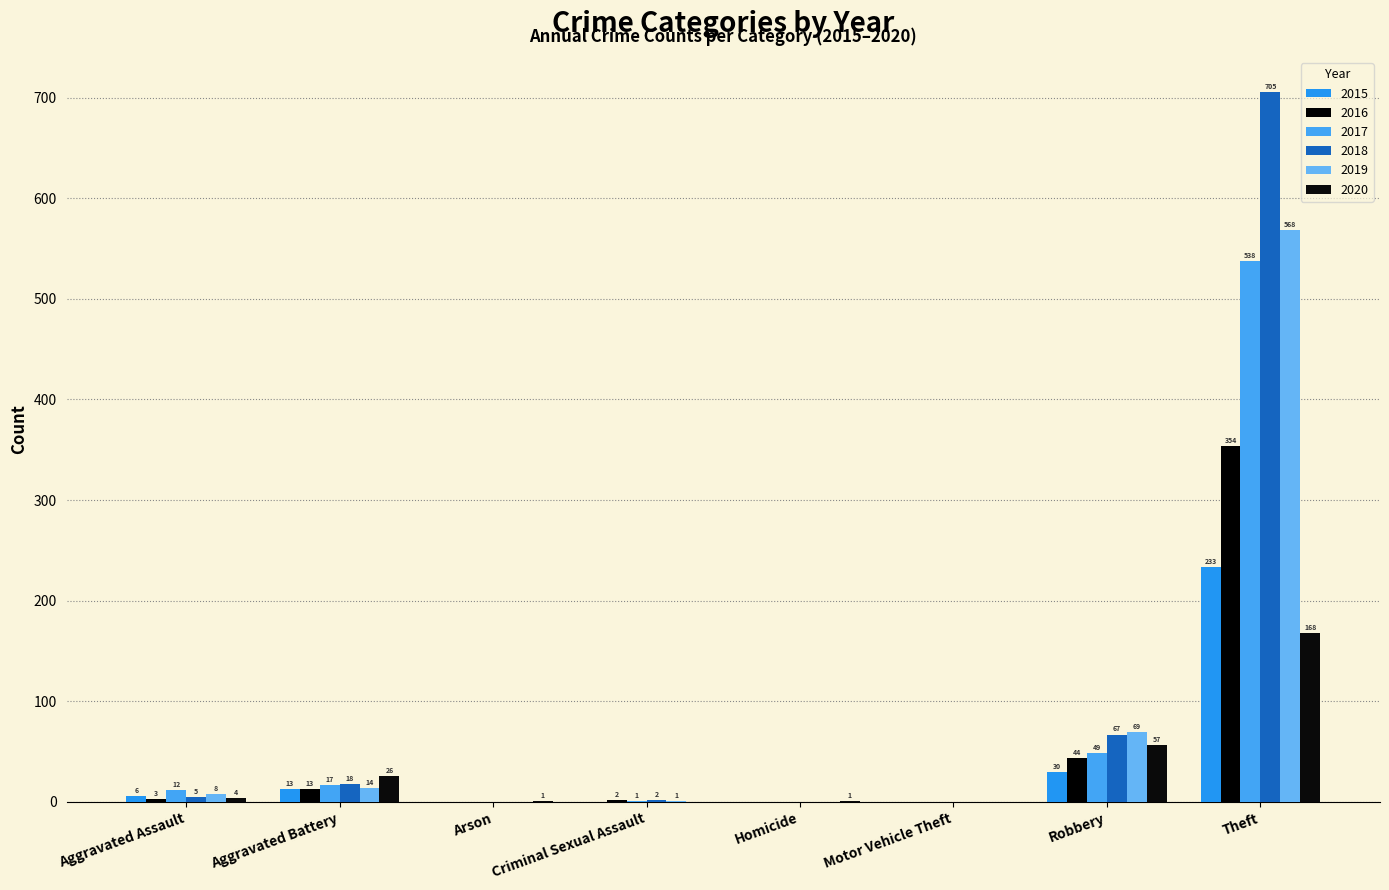

What is the difference between the 2019 values at Motor Vehicle Theft and Robbery?

69